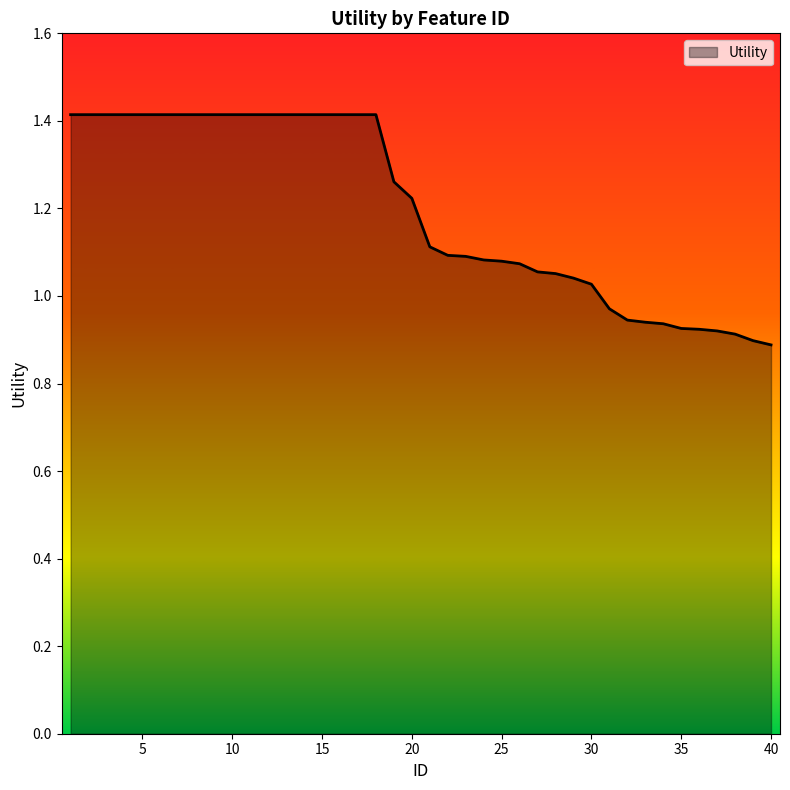

What is the difference between the maximum and minimum values?

0.5